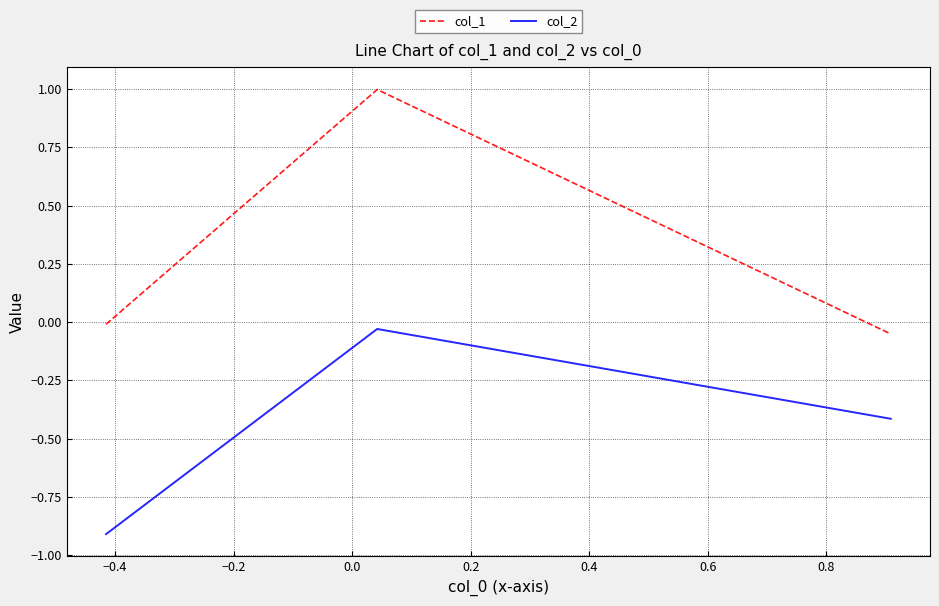

Which series has the largest total across all categories?

col_1